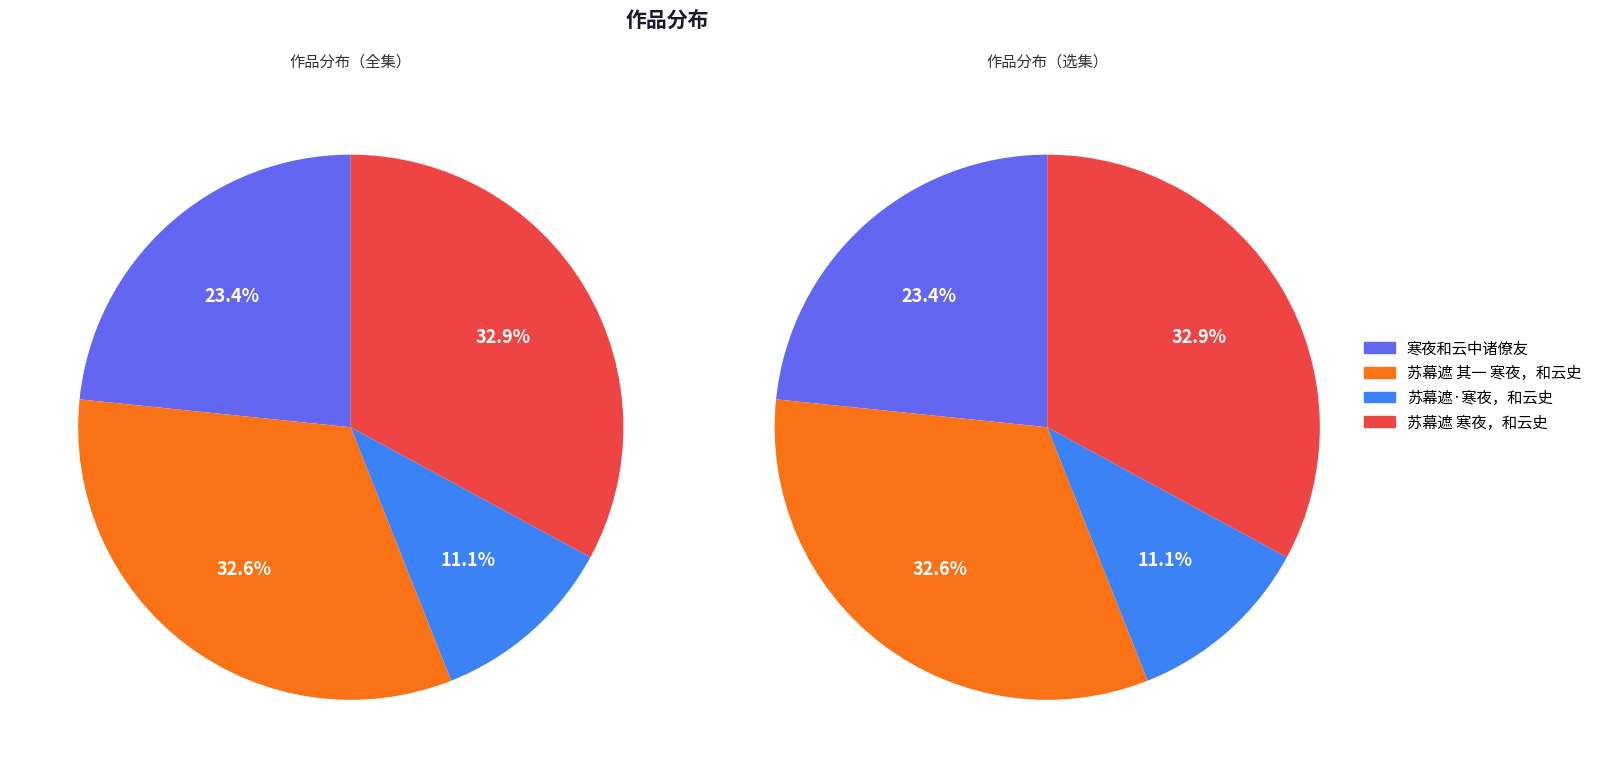

How many slices are in this pie chart?

4